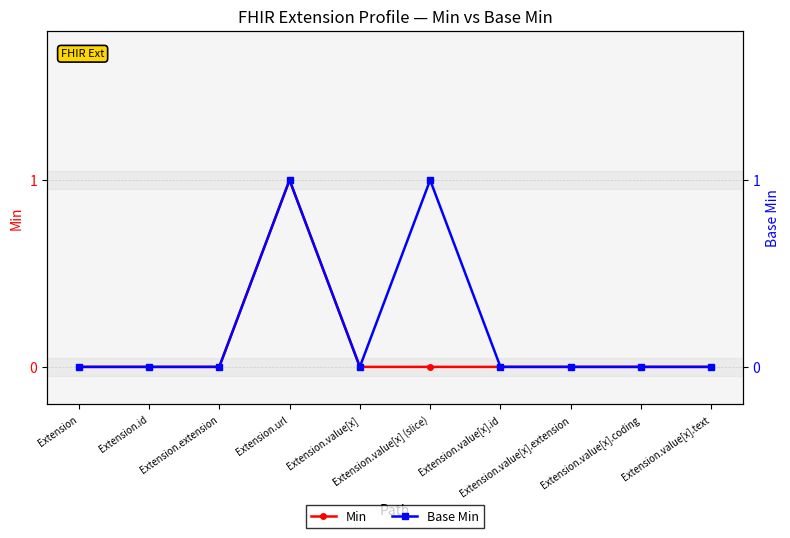

How many interior local peaks does the Min series have?

1